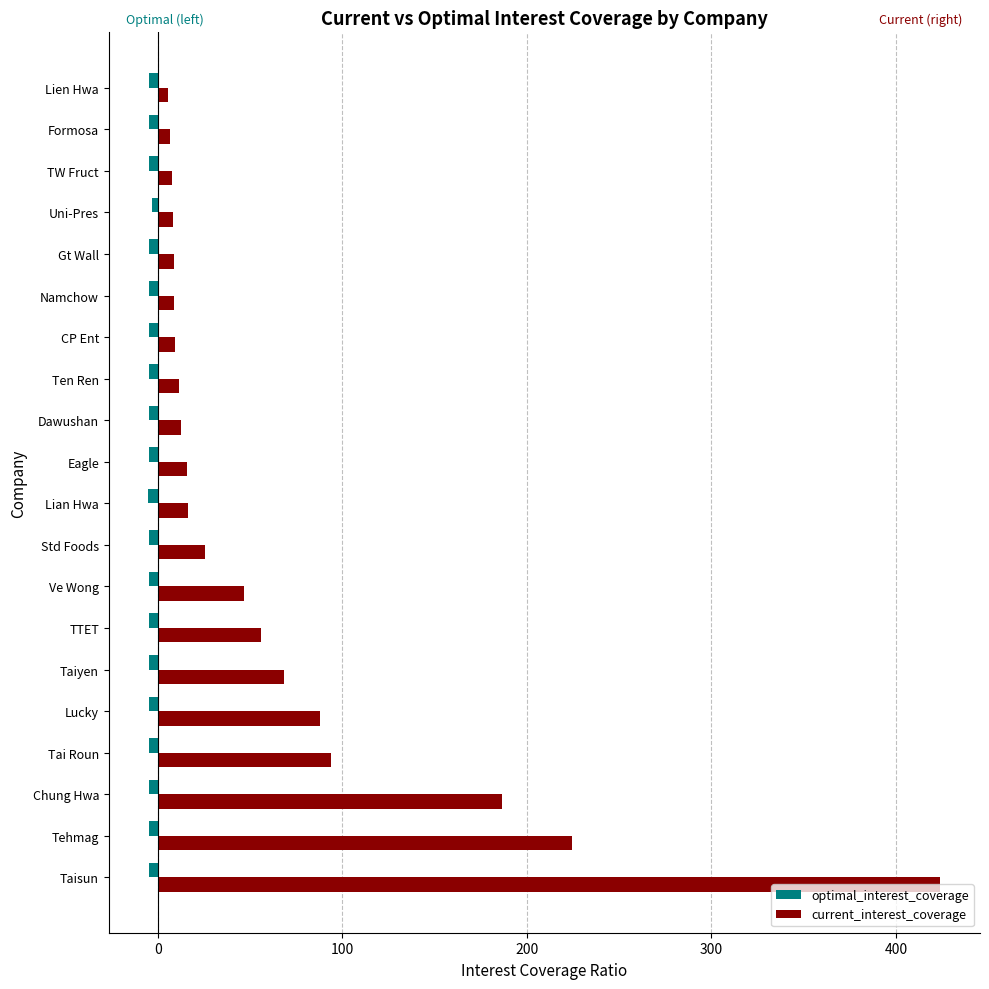

What is the average value of the optimal_interest_coverage series?

-4.6